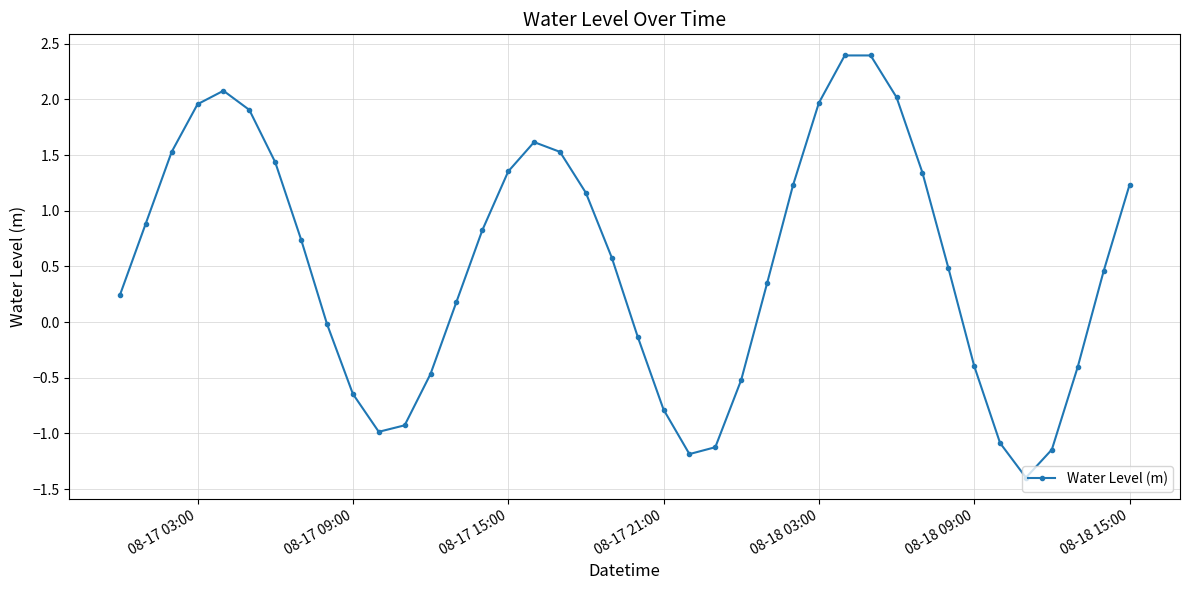

What is the value of the 19th point from the left?

1.2